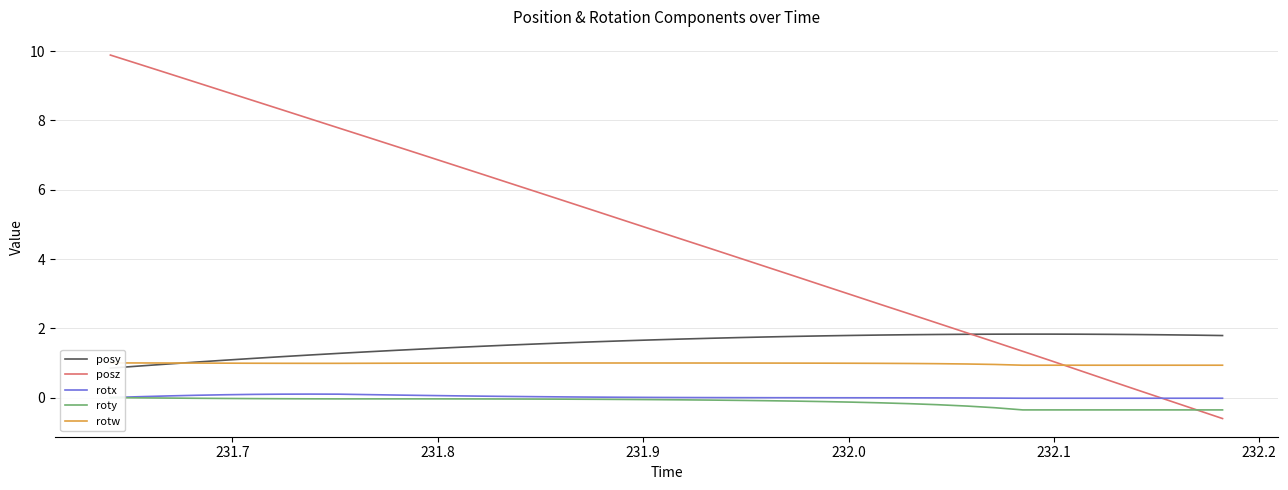

What are all the series names shown in the legend?

posy, posz, rotx, roty, rotw